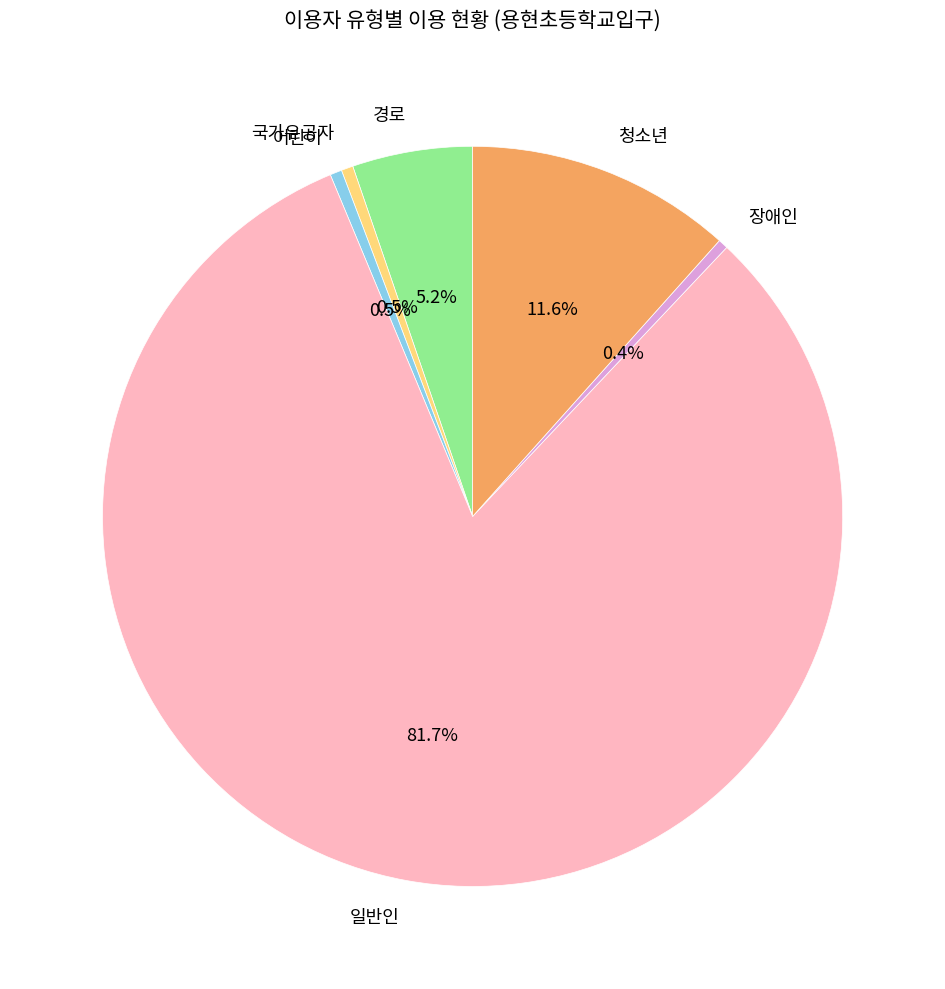

Which category accounts for the majority?

일반인